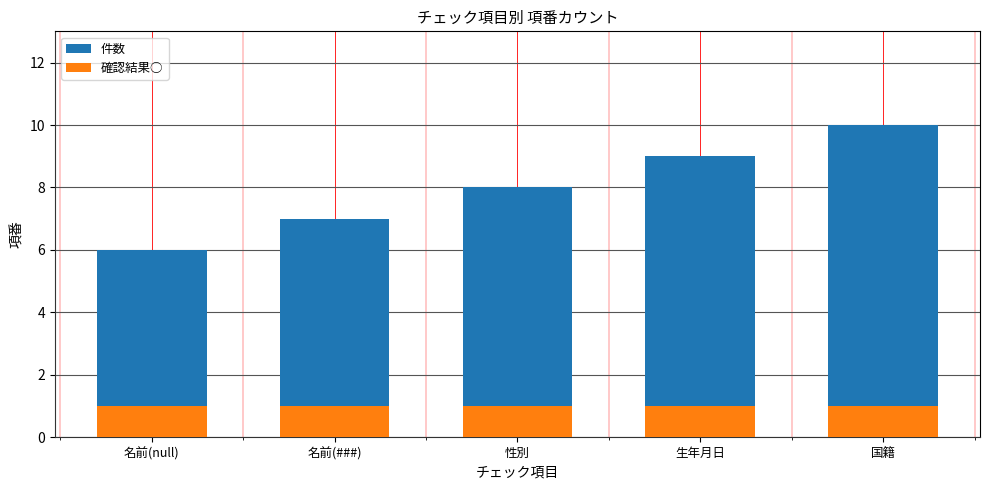

What are all the series names shown in the legend?

件数, 確認結果○